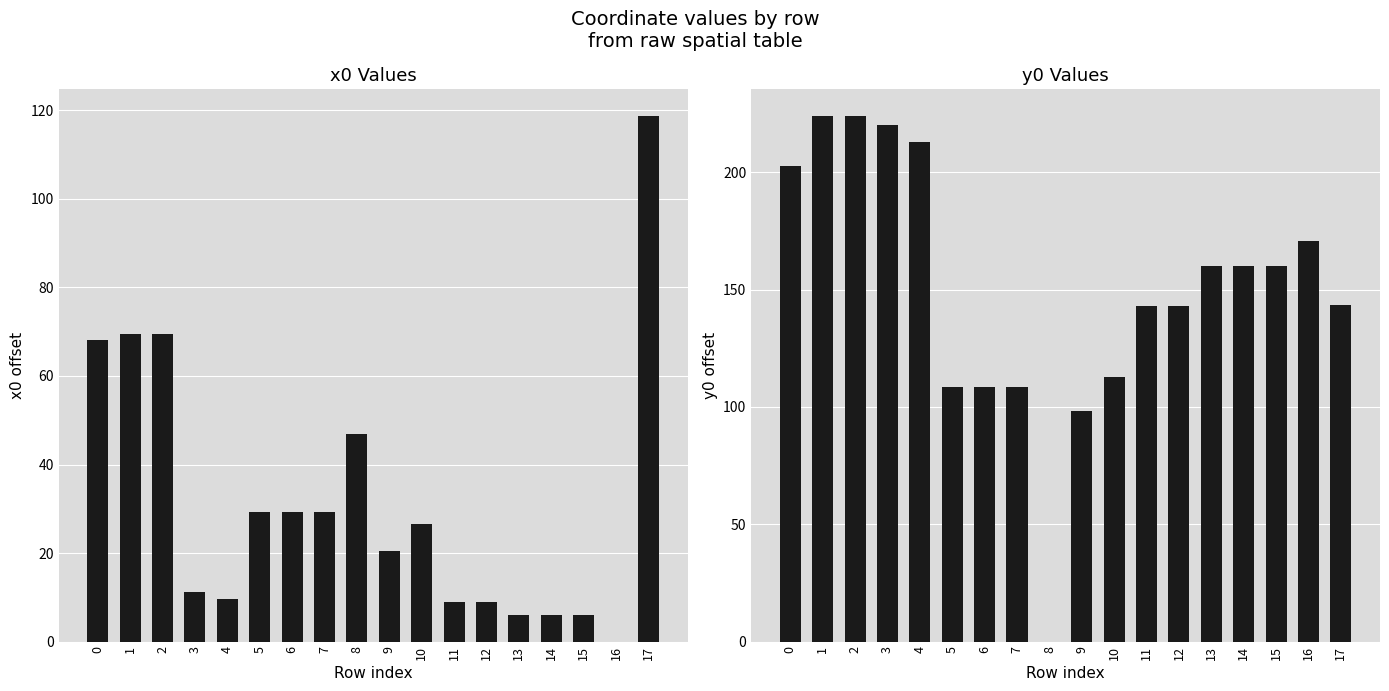

List the series in order of their overall mean, lowest first.

x0 (relative), y0 (relative)